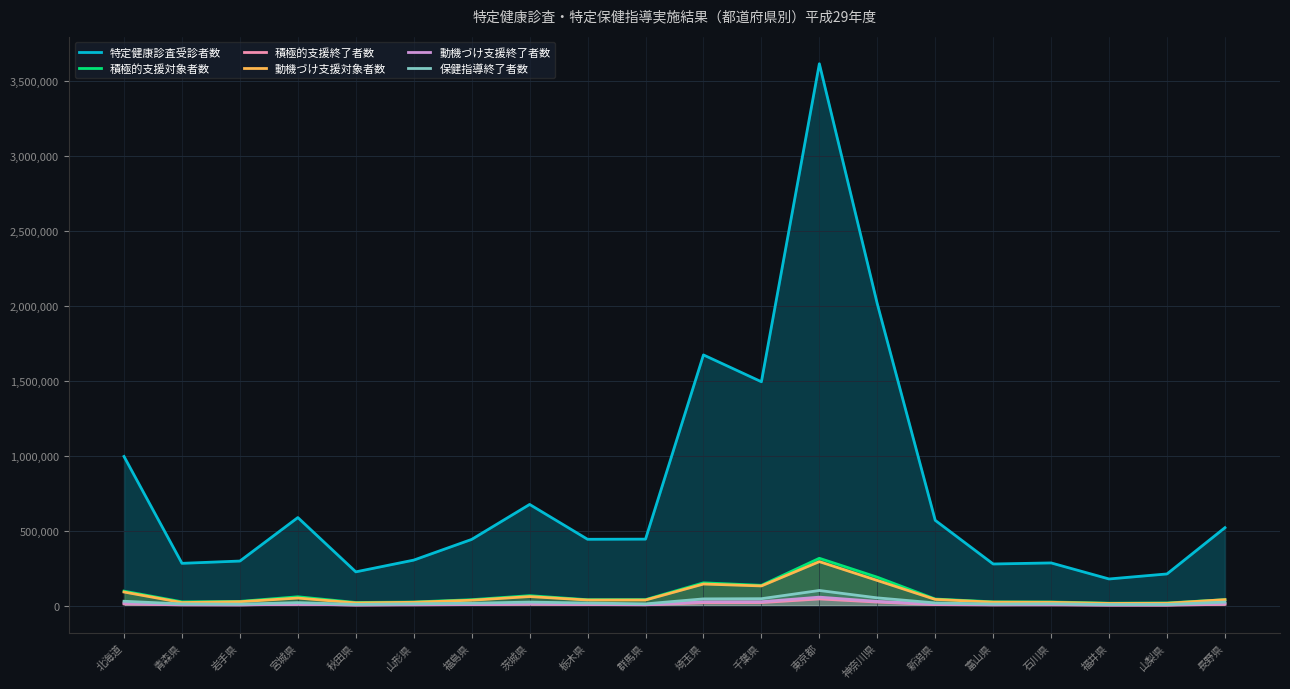

In 動機づけ支援終了者数, how many points are higher than both neighbors (excluding endpoints)?

4